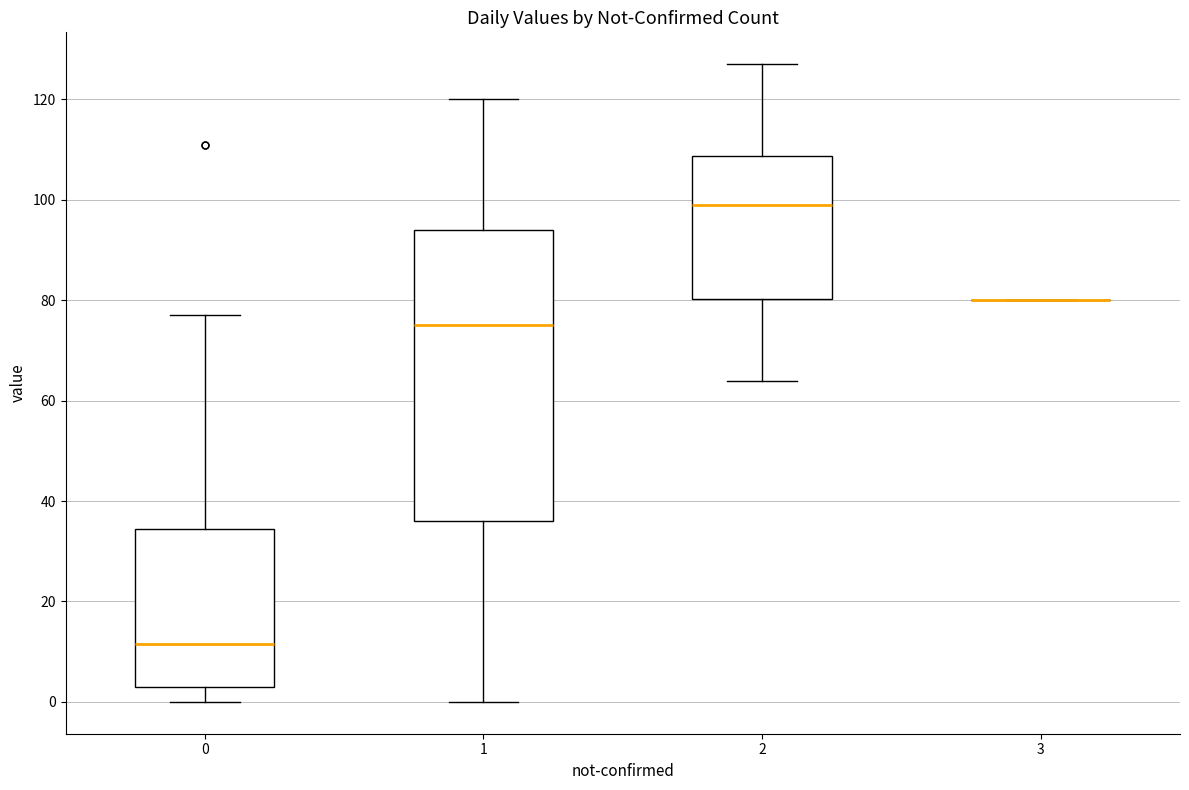

Reading left to right, transcribe this box plot: for each box, give where its median line is, the range the box spans, and where its two whiskers end, as read against the y-axis. The values are not printed on the chart, so give them approximately, as read against the axis.

0: median 12, box 4 to 34, whiskers 0 to 78
1: median 76, box 36 to 94, whiskers 0 to 120
2: median 100, box 80 to 108, whiskers 64 to 128
3: box collapsed to a line at 80, whiskers 80 to 80